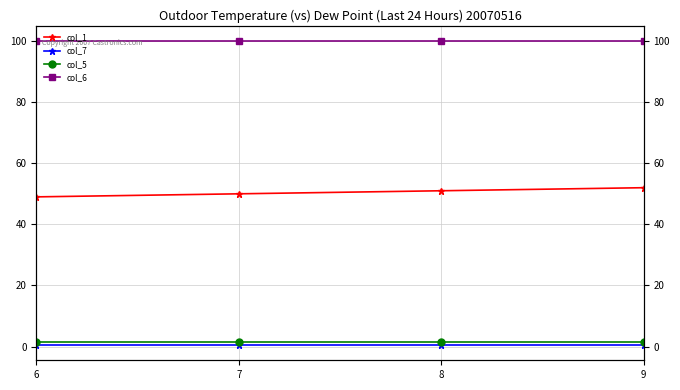

Where is col_5 nearest to the value 1?

6